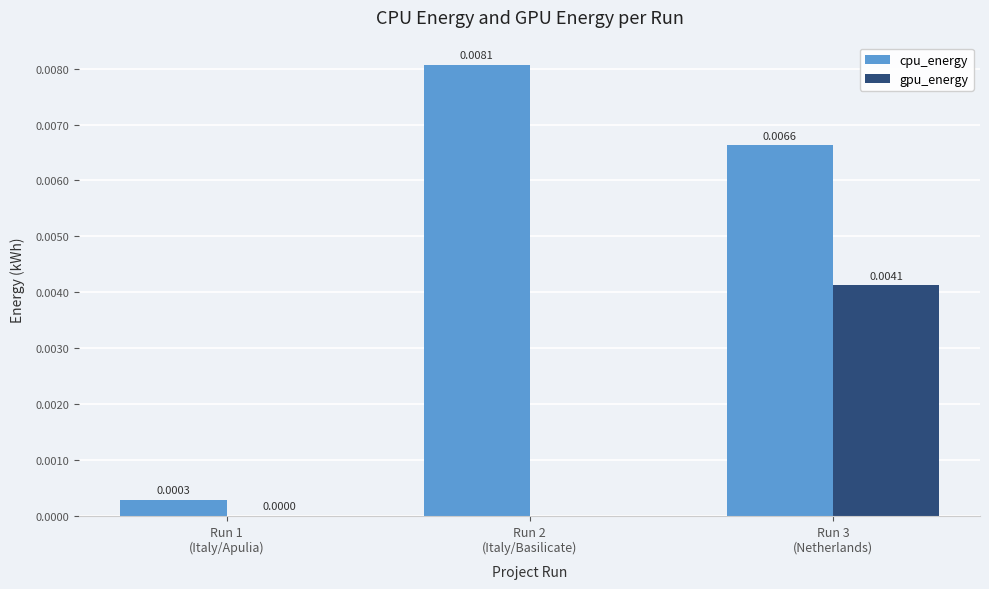

How many categories are shown in the chart?

3